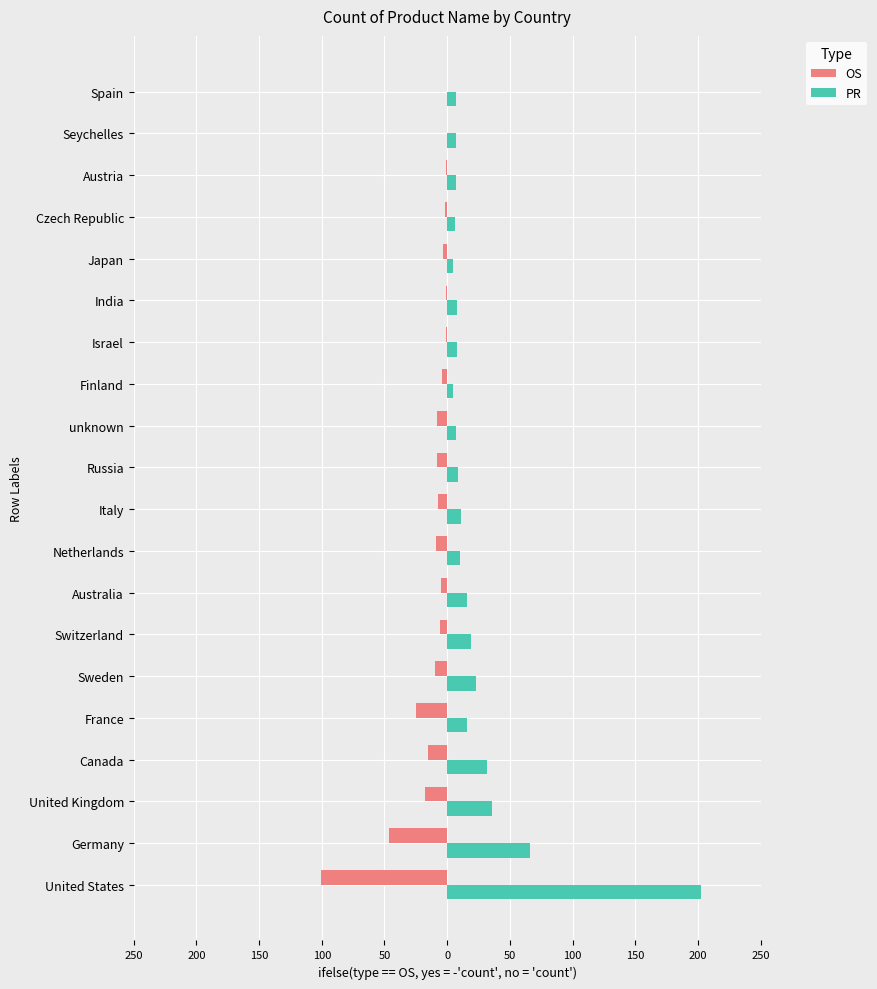

Reading left to right, what are all the values shown in this chart?

OS: -101	-46	-18	-15	-25	-10	-6	-5	-9	-7	-8	-8	-4	-1	-1	-3	-2	-1	0	0
PR: 202	66	36	32	16	23	19	16	10	11	9	7	5	8	8	5	6	7	7	7